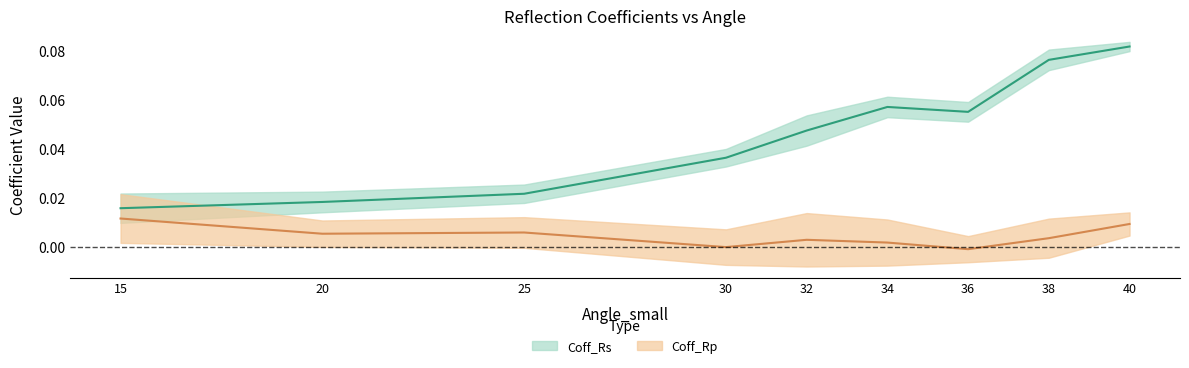

At which label does Coff_Rp reach its peak?

15